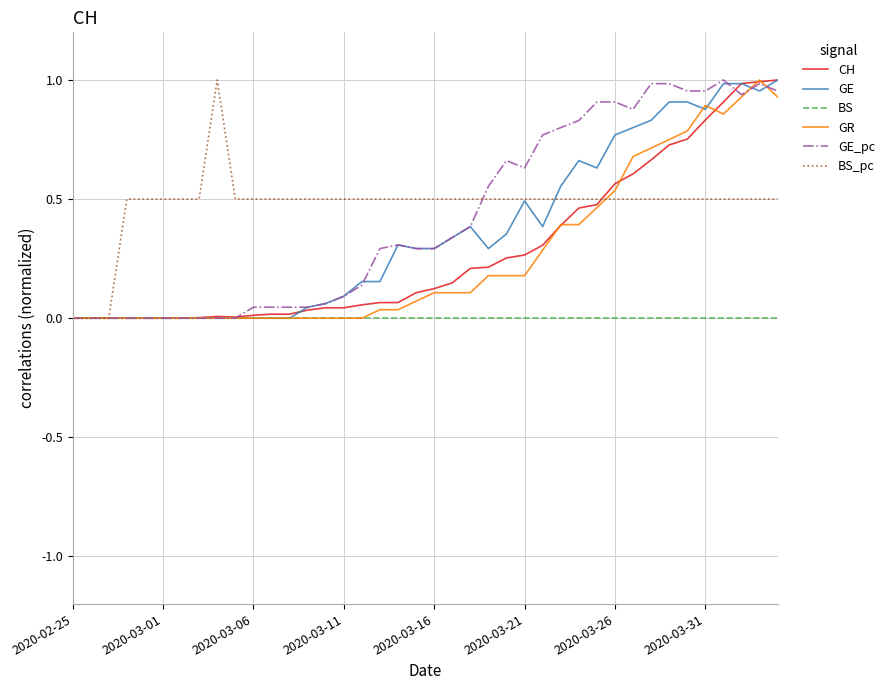

What are all the series names shown in the legend?

CH, GE, BS, GR, GE_pc, BS_pc